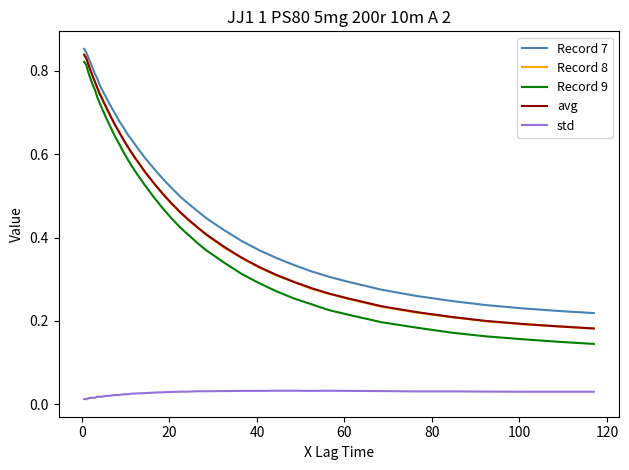

True or false: Record 7 has more than 2 interior local peaks.

False